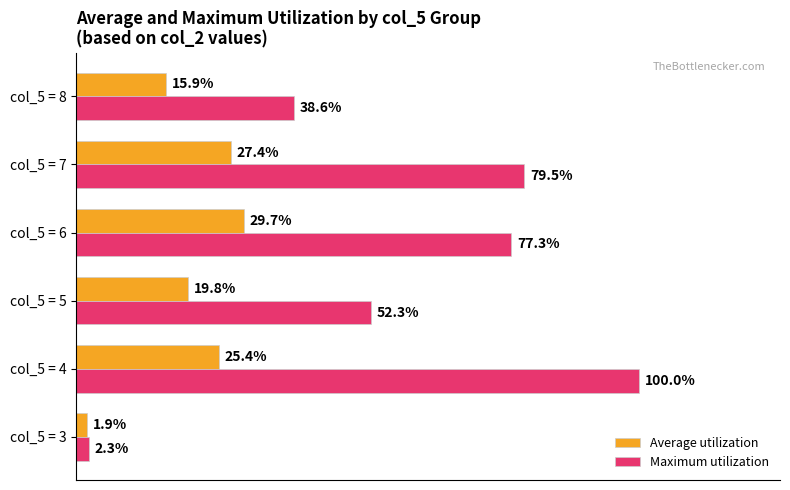

Between col_5 = 3 and col_5 = 7, which series saw the biggest shift?

Maximum utilization